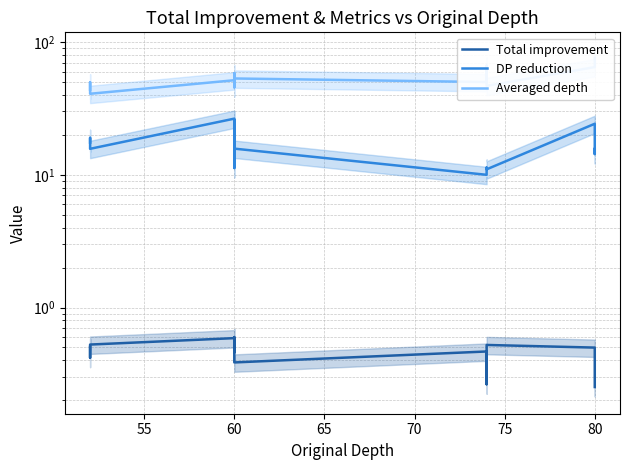

What is the label of the 11th point from the right?

60